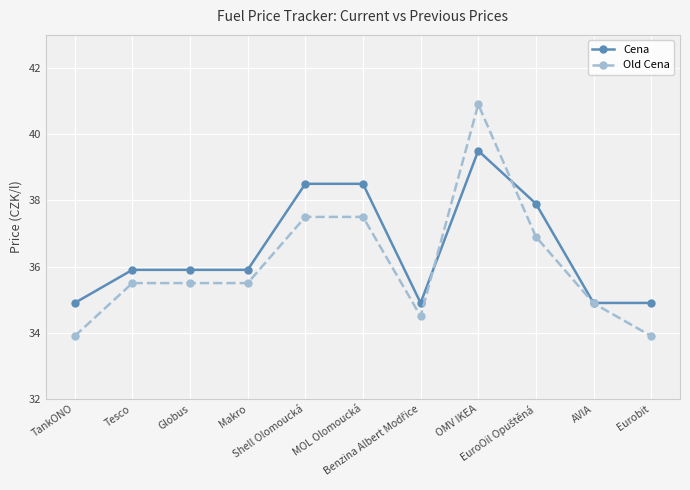

Which series has the widest spread of values?

Old Cena